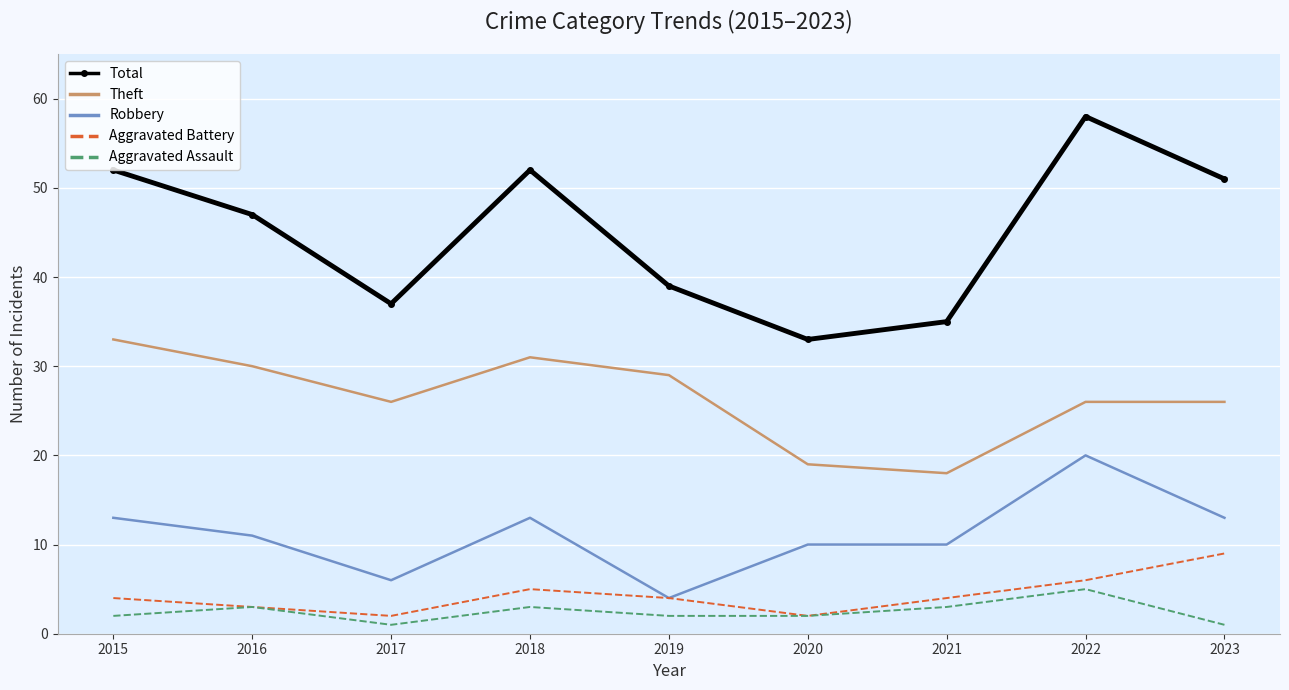

True or false: Robbery and Total intersect in this chart.

False